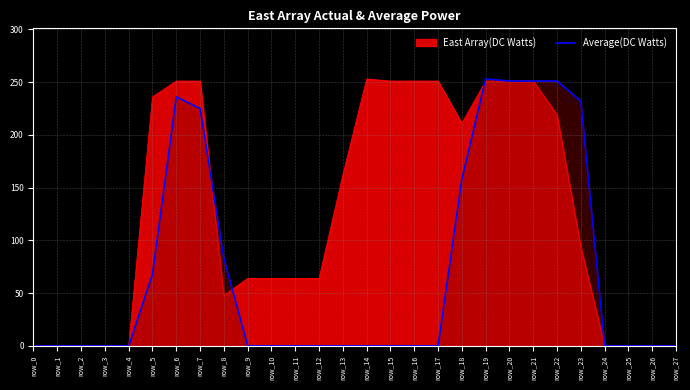

Reading right to left, what are all the values shown in this chart?

0	0	0	0	232	251	251	251	253	158	0	0	0	0	0	0	0	0	0	83	225	236	68	0	0	0	0	0